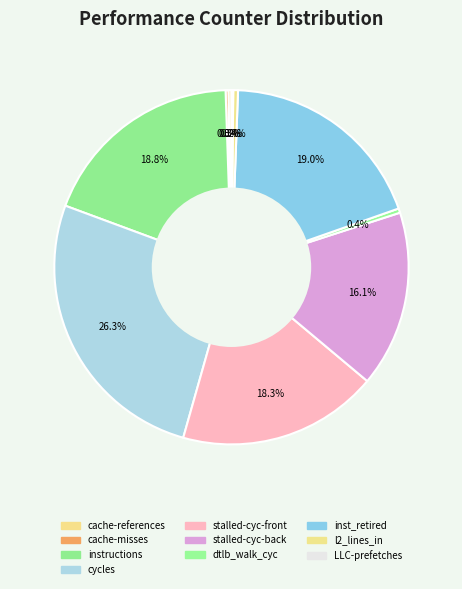

Which category has the smallest portion of the pie?

LLC-prefetches